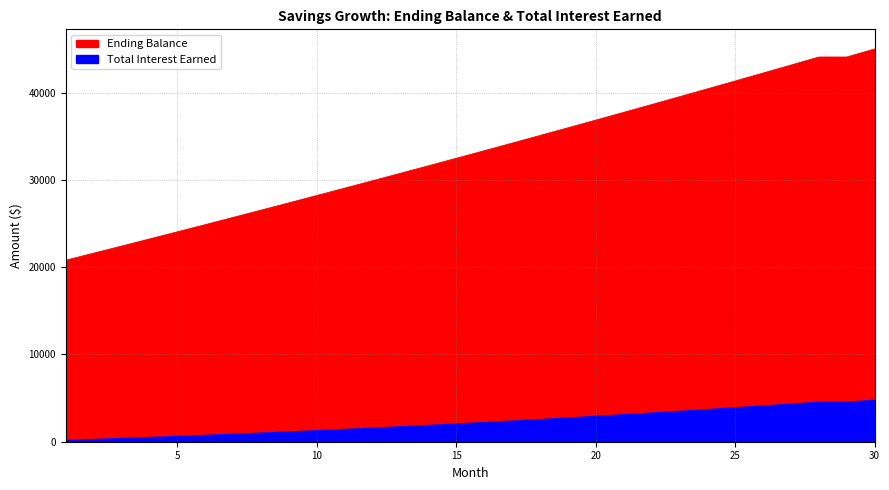

What is the value of the Ending Balance point at the 9th from the left?

27377.8